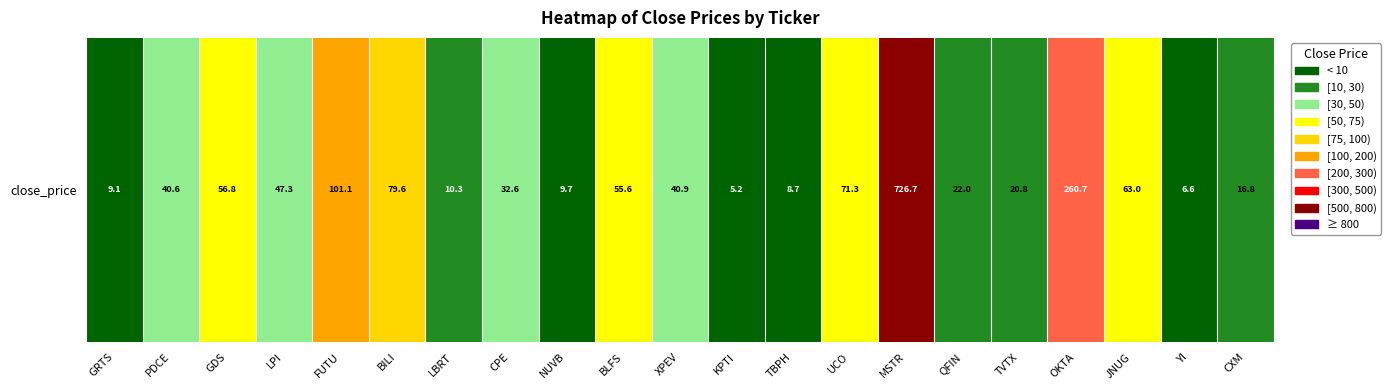

Reading left to right, extract all data points from this chart.

9.1	40.6	56.8	47.3	101.1	79.6	10.3	32.6	9.7	55.6	40.9	5.2	8.7	71.3	726.7	22.0	20.8	260.7	63.0	6.6	16.8